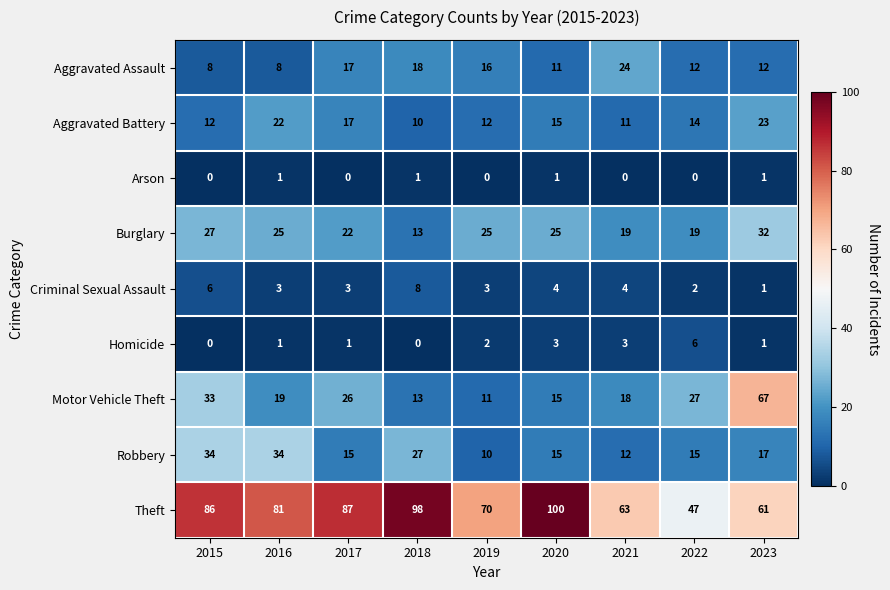

List the labels in order of Theft value, largest first.

2020, 2018, 2017, 2015, 2016, 2019, 2021, 2023, 2022